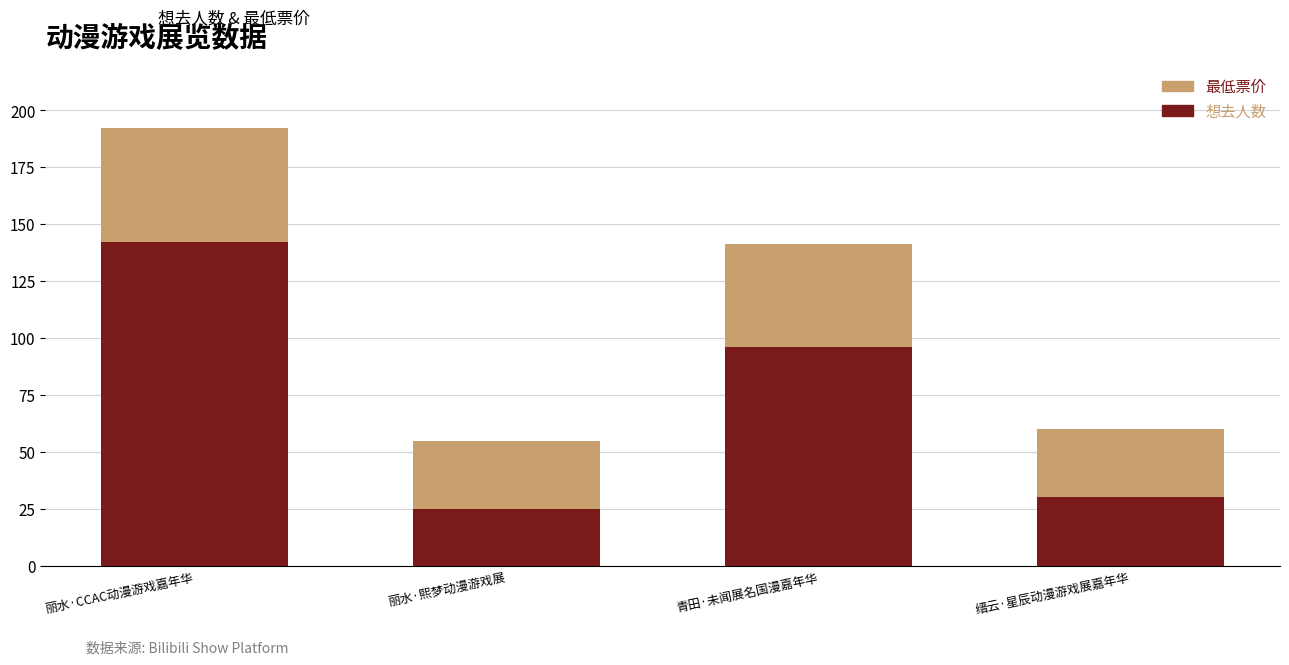

Read the 想去人数 value at 丽水·熙梦动漫游戏展.

25.0